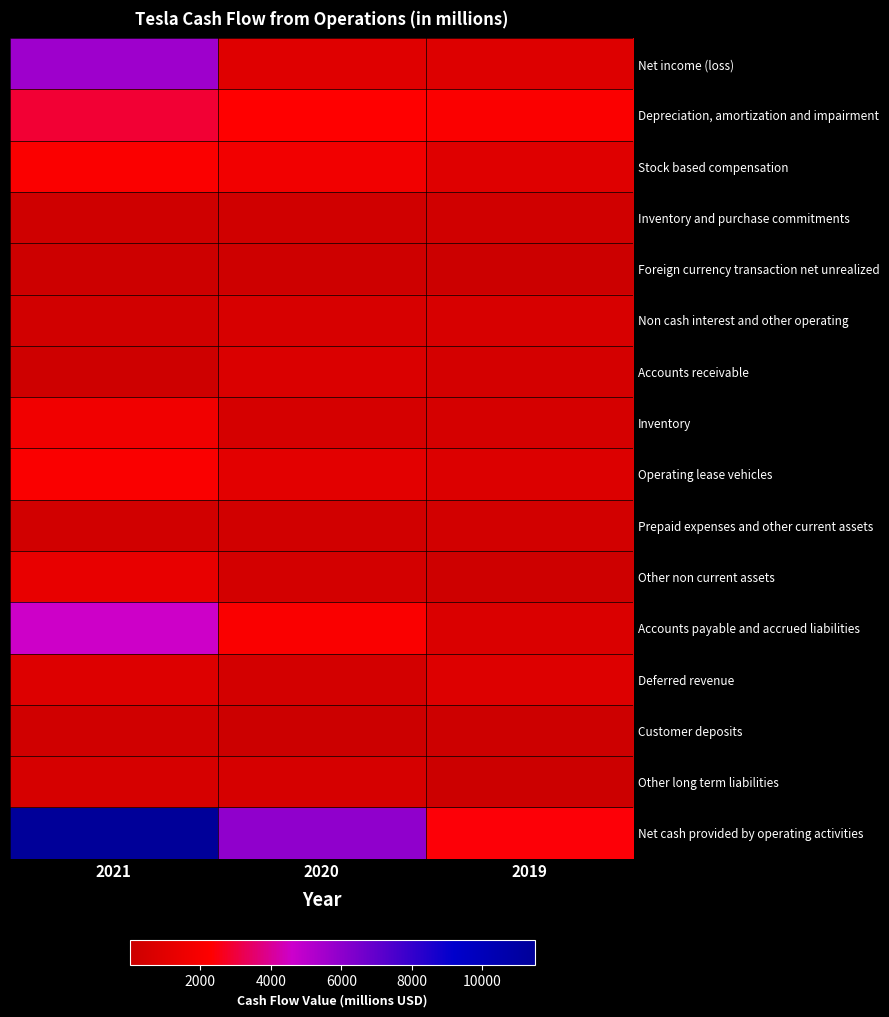

Rank the series at 2021 from lowest to highest value.

Foreign currency transaction net unrealized, Accounts receivable, Inventory and purchase commitments, Customer deposits, Non cash interest and other operating, Prepaid expenses and other current assets, Other long term liabilities, Deferred revenue, Other non current assets, Inventory, Operating lease vehicles, Stock based compensation, Depreciation, amortization and impairment, Accounts payable and accrued liabilities, Net income (loss), Net cash provided by operating activities